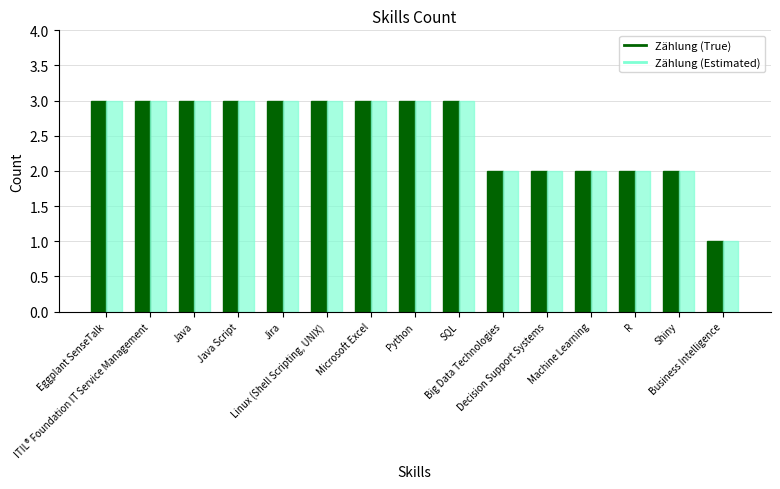

What is the average value of the Zählung (Estimated) series?

3